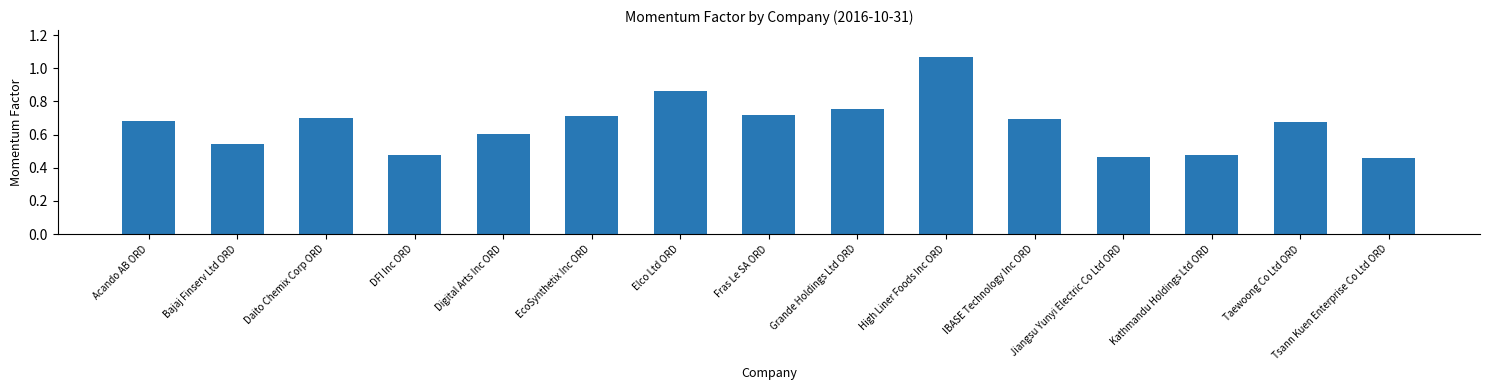

True or false: the data shows 0.1 at Tsann Kuen Enterprise Co Ltd ORD.

False